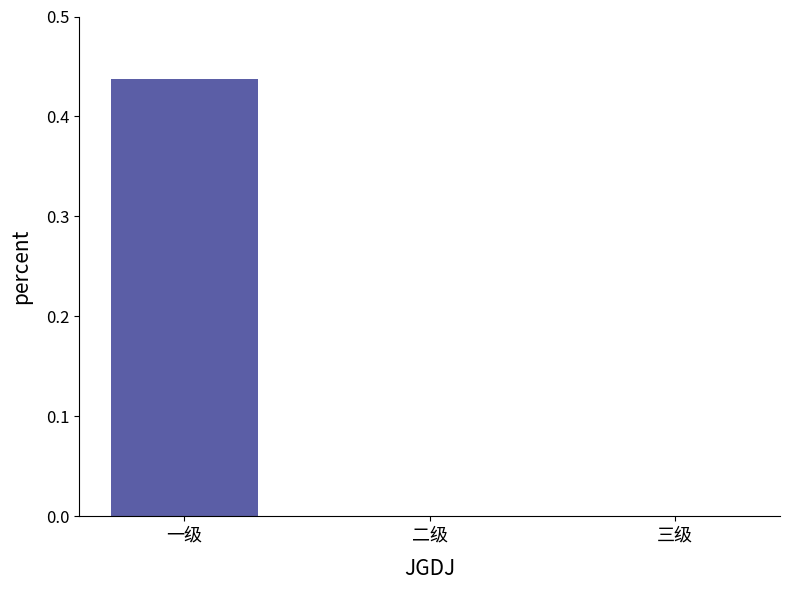

Are the bars horizontal?

No